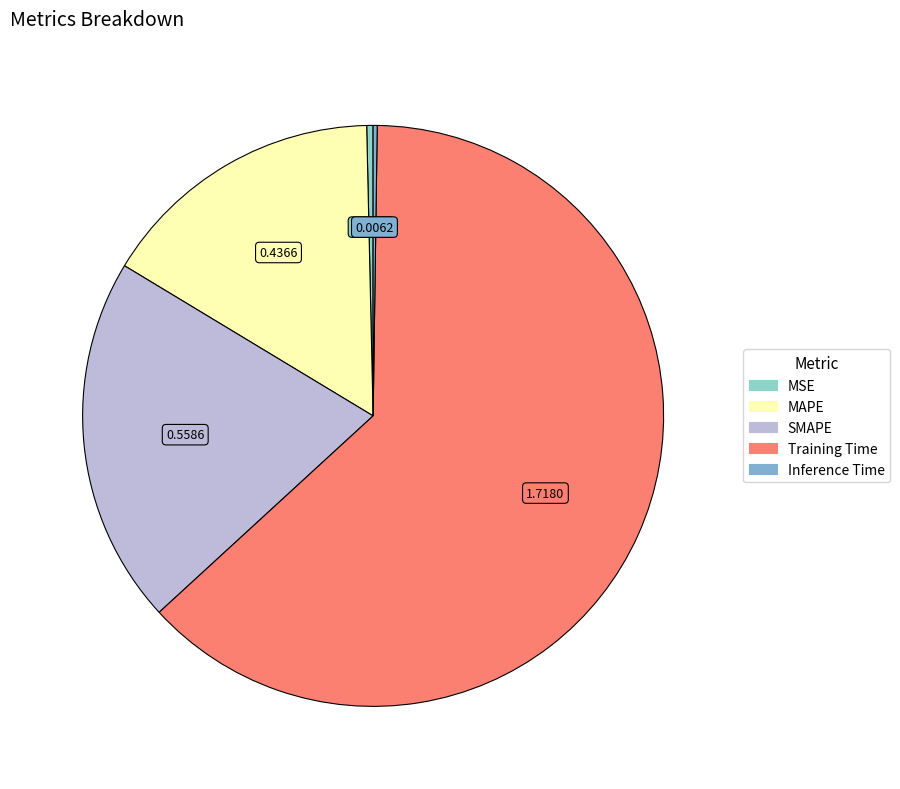

To the nearest percent, what is the combined percentage of Training Time and SMAPE?

83%